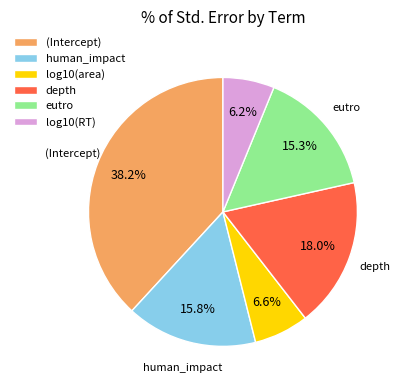

To the nearest percent, what is the combined percentage of log10(area) and log10(RT)?

13%